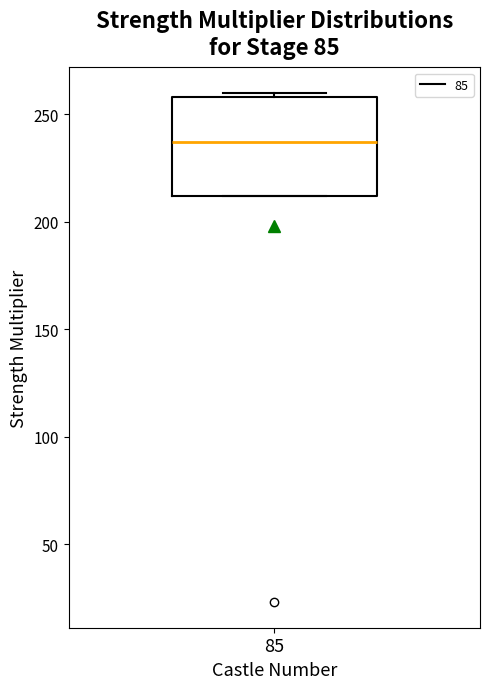

Where is the lower edge of the box at x = 85 on the y-axis? The values are not printed on the chart, so give them approximately, as read against the axis.

210